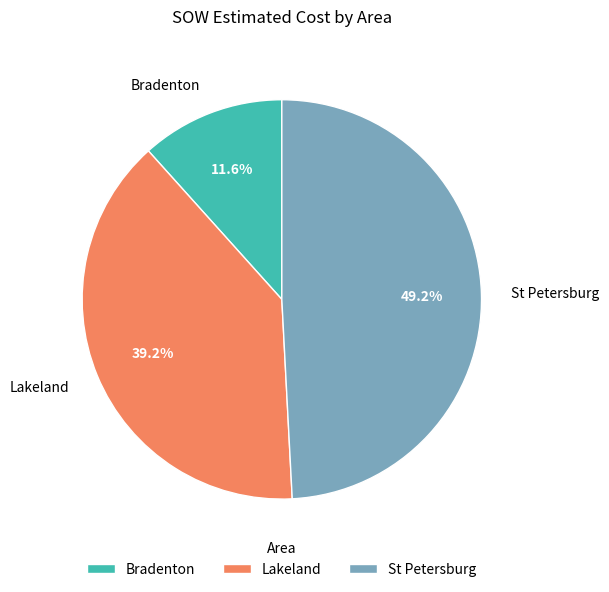

Approximately how many times larger is the value at Lakeland compared to Bradenton?

3.4